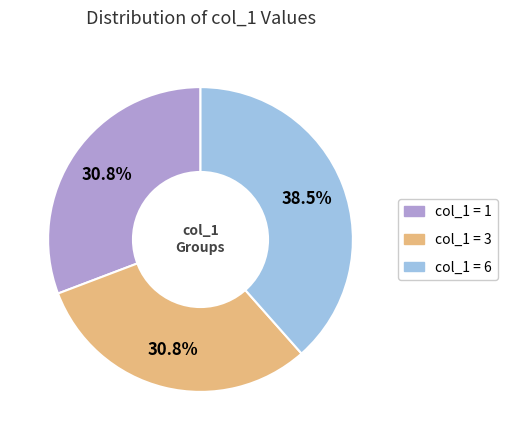

Is there any slice that represents more than half of the pie?

No